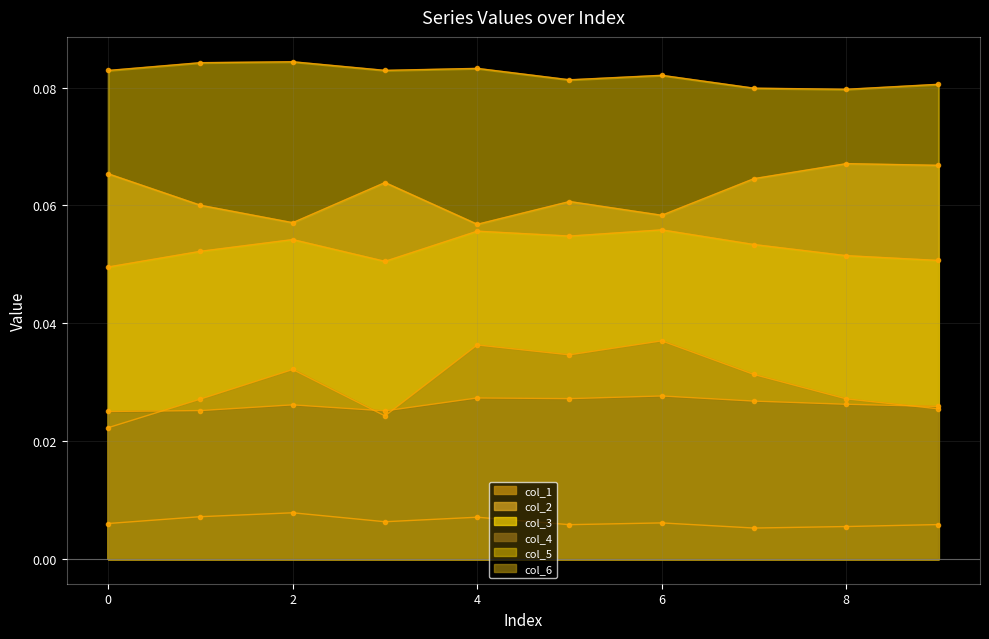

Which label corresponds to the largest value in the chart?

2